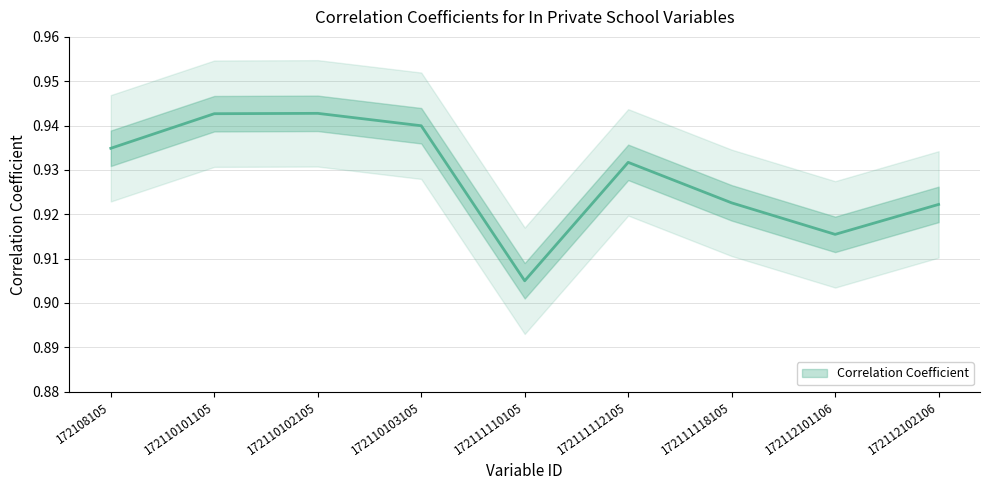

What is the minimum value shown in the chart?

0.9